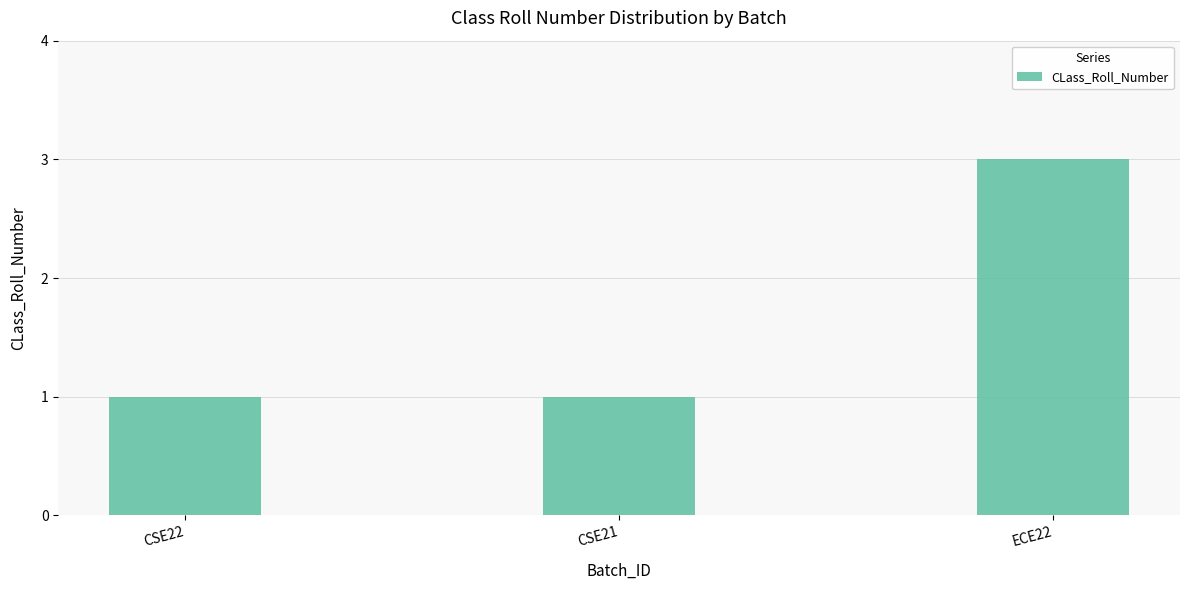

The value at CSE22 is 1. True or false?

True